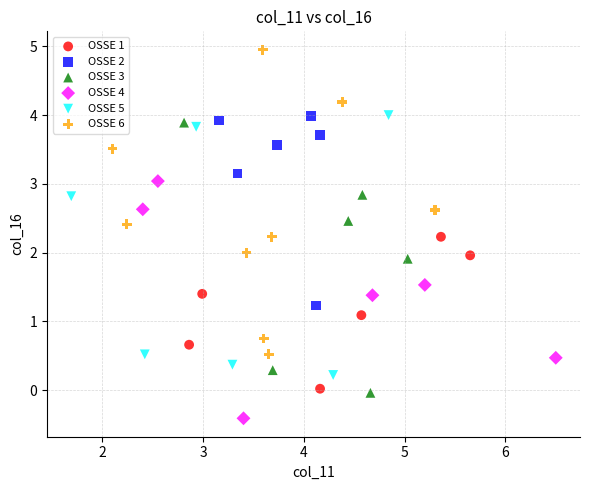

Which series contains the highest Y value?

OSSE 6